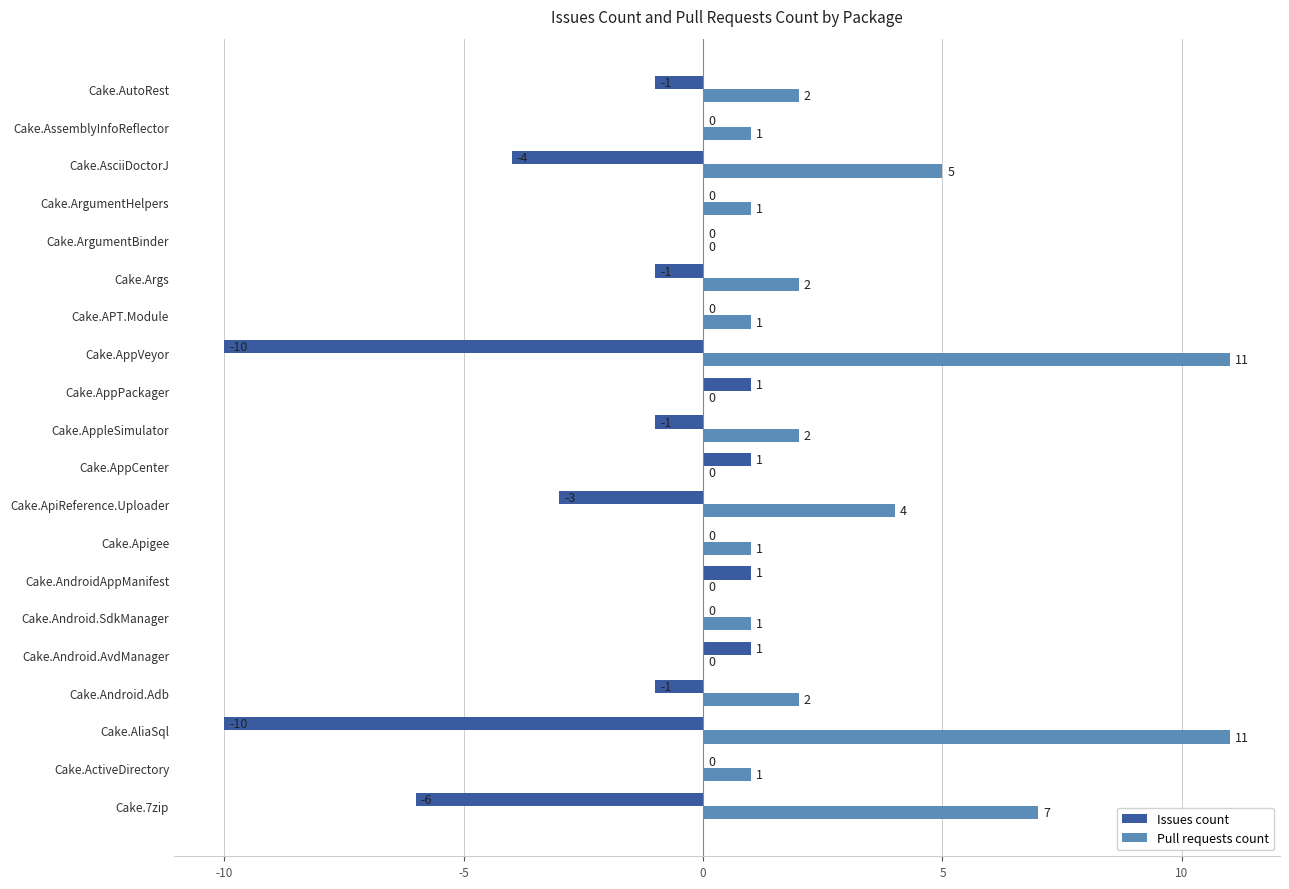

What is the sum of the Pull requests count values at Cake.Android.Adb and Cake.AutoRest?

4